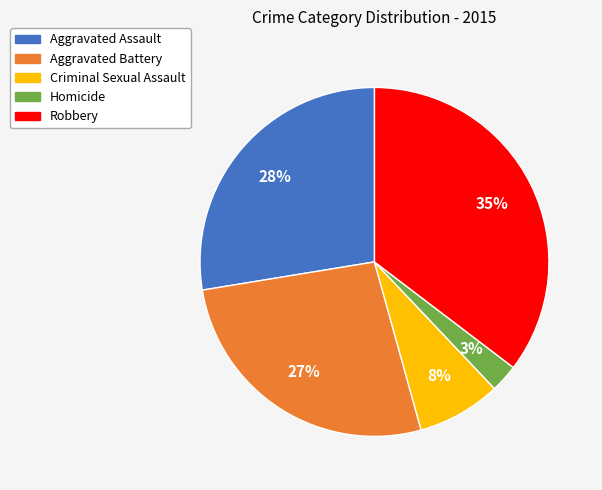

Approximately how many times larger is the value at Aggravated Battery compared to Aggravated Assault?

1.0